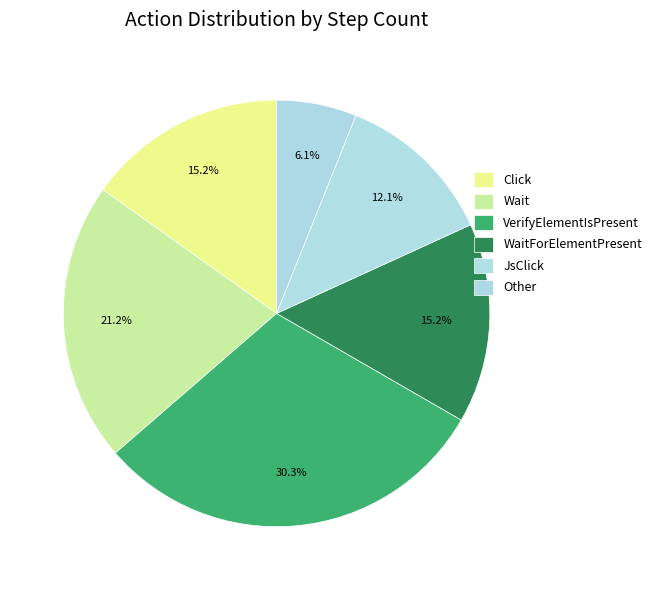

What is the smallest slice in the pie chart?

Other